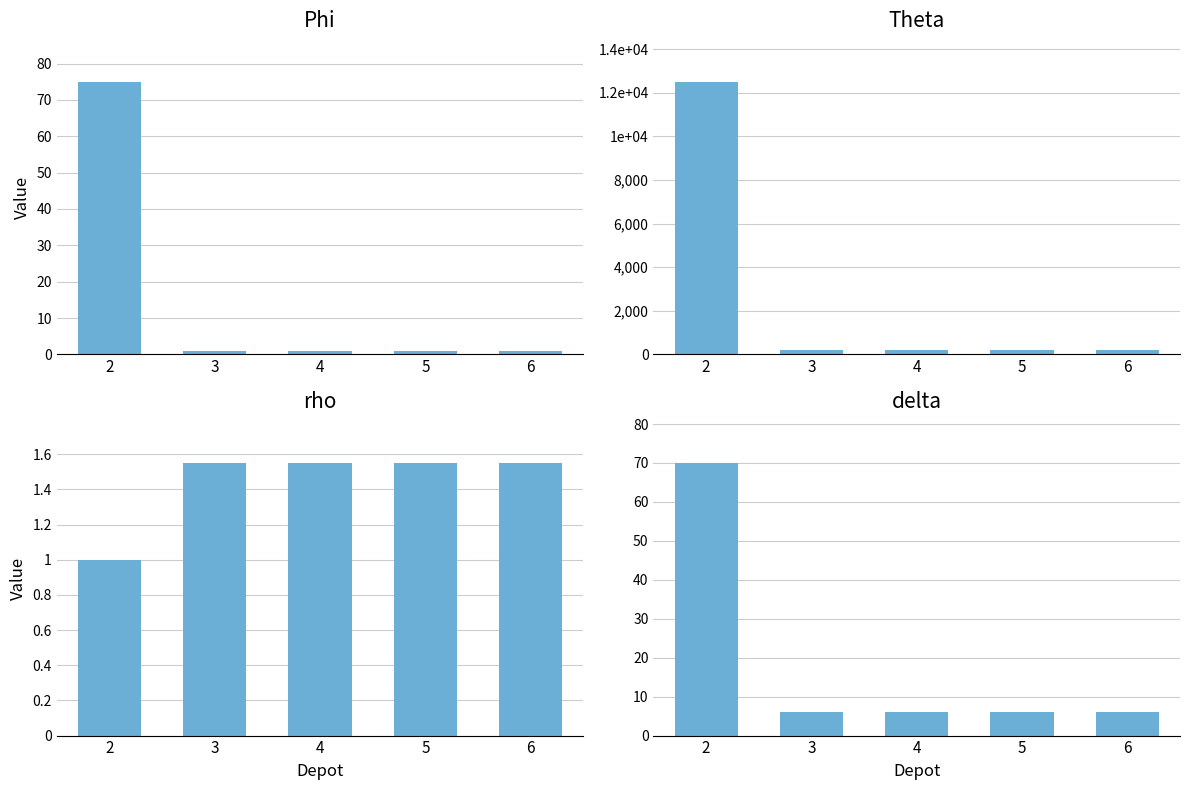

What is the spread (max minus min) of values at 3?

199.0